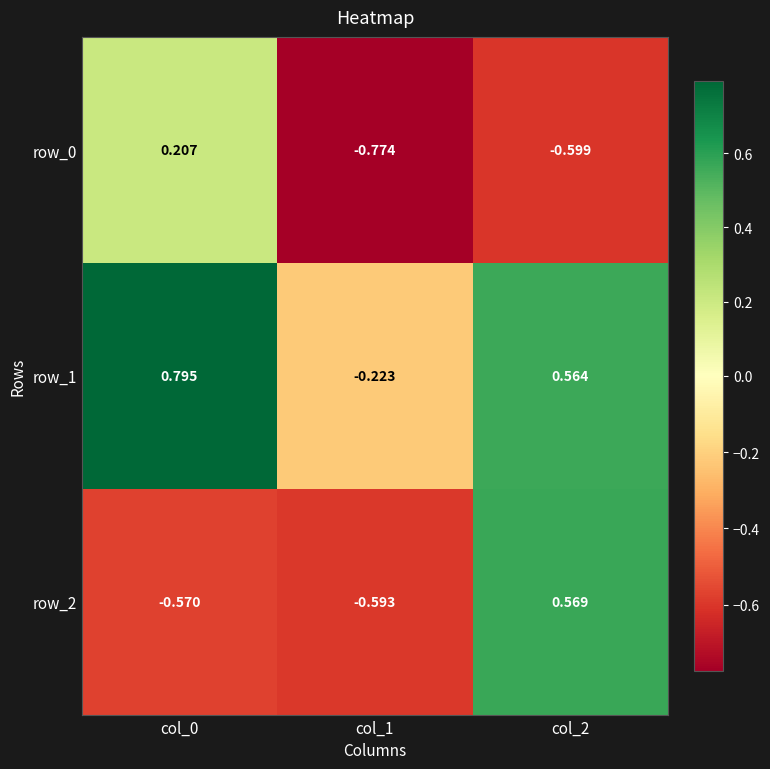

Is the value of row_0 at col_2 greater than the value of row_1 at col_1?

No